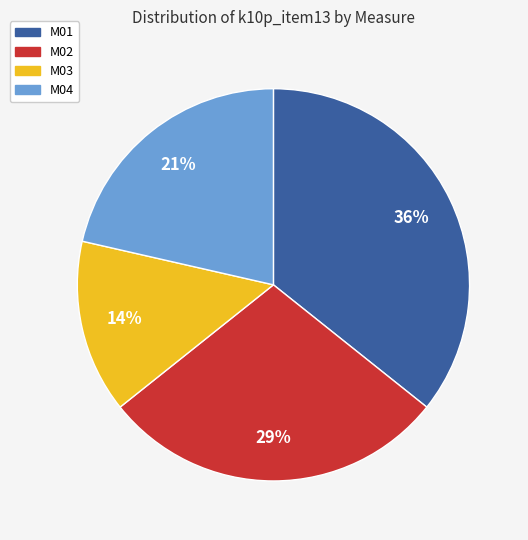

Is it true that M04 is 21% of the pie?

True